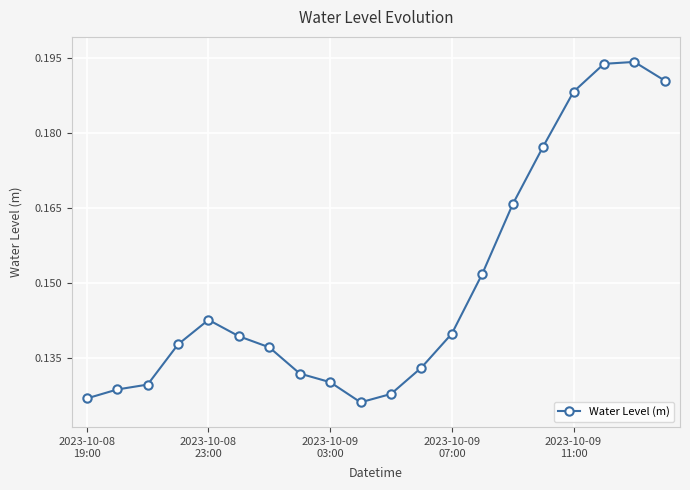

What is the sum of all values?

3.0